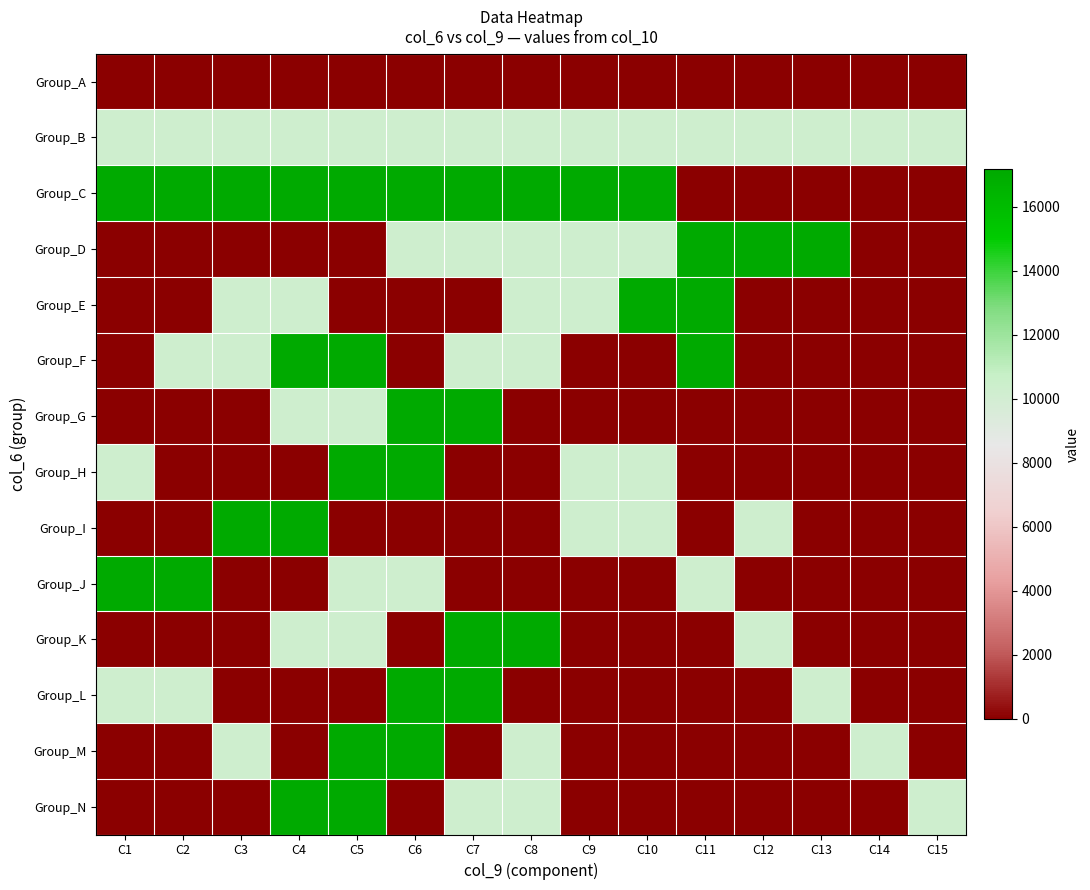

Rank the series by their maximum value, from lowest to highest.

Group_A, Group_B, Group_C, Group_D, Group_E, Group_F, Group_G, Group_H, Group_I, Group_J, Group_K, Group_L, Group_M, Group_N